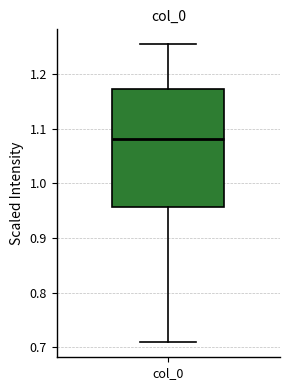

Transcribe this box plot: give where the median line is, the range the box spans, and where the two whiskers end, as read against the y-axis. The values are not printed on the chart, so give them approximately, as read against the axis.

median 1.08, box 0.96 to 1.17, whiskers 0.71 to 1.25